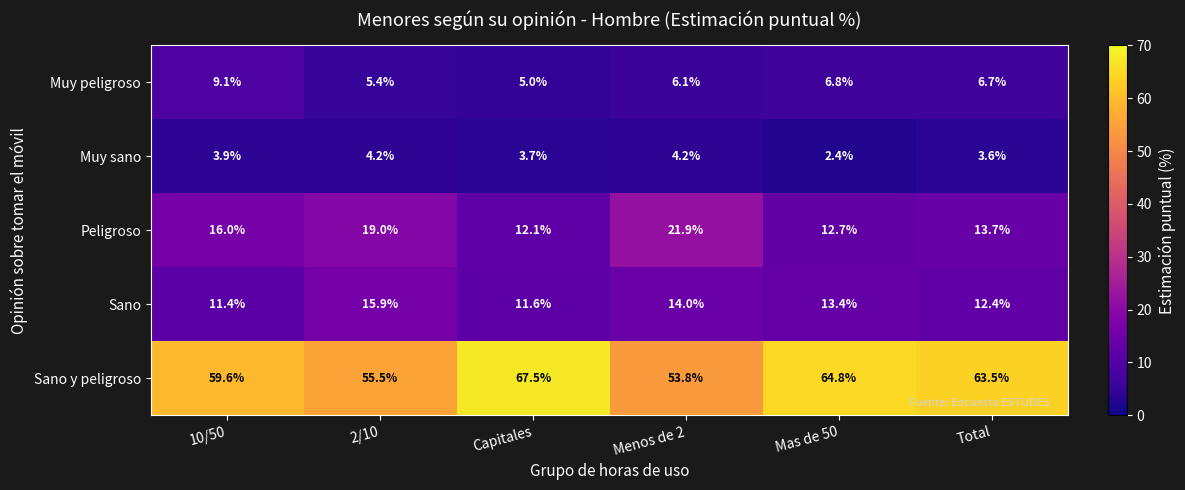

Which series changed the most between 10/50 and Menos de 2?

Peligroso